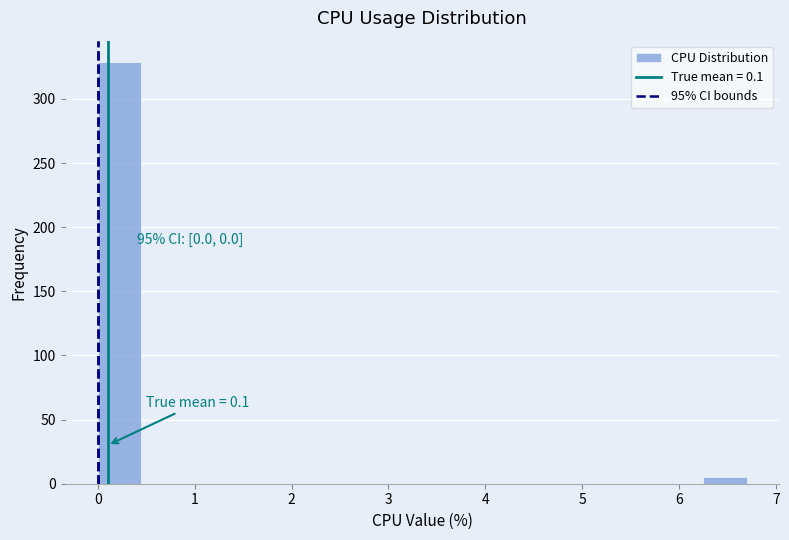

Which range on the x-axis has the tallest bar?

0.0 to 0.4